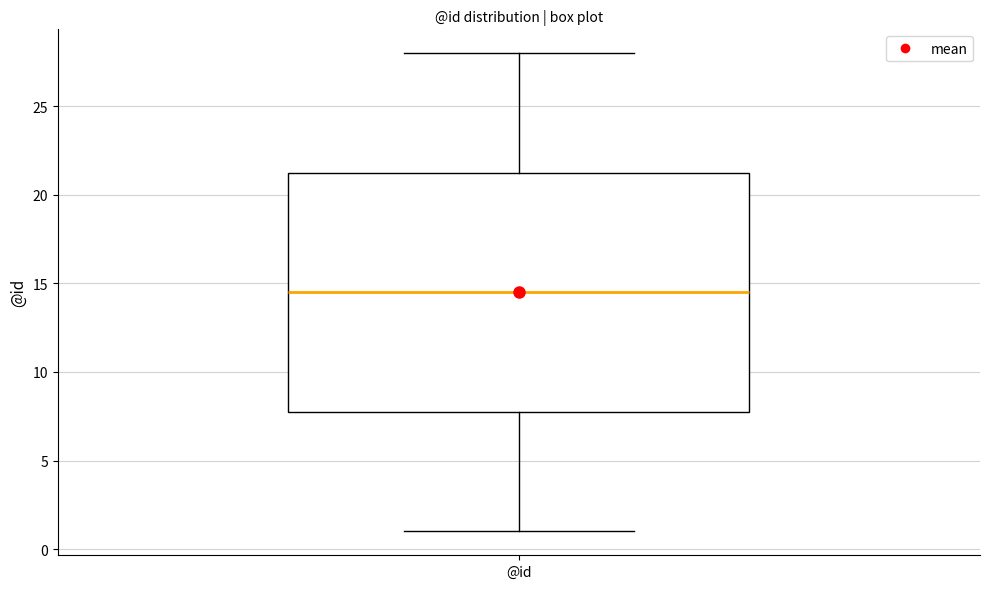

Where does the median line of the box for @id sit on the y-axis? The values are not printed on the chart, so give them approximately, as read against the axis.

14.5